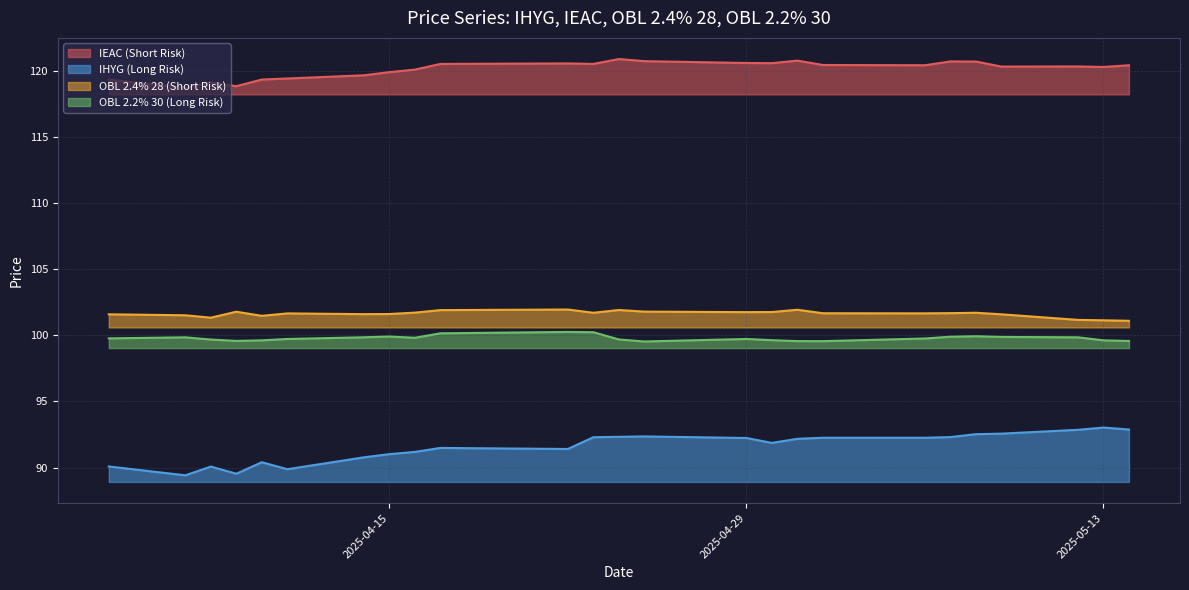

Reading left to right, transcribe all the data shown in this chart.

IEAC (Short Risk): 119.3	118.7	119.1	118.8	119.3	119.4	119.6	119.9	120.1	120.5	120.5	120.5	120.9	120.7	120.6	120.6	120.8	120.4	120.4	120.7	120.7	120.3	120.3	120.3	120.4
IHYG (Long Risk): 90.1	89.4	90.1	89.5	90.4	89.9	90.8	91.0	91.2	91.5	91.4	92.3	92.3	92.3	92.2	91.9	92.2	92.2	92.2	92.3	92.5	92.6	92.8	93.0	92.9
OBL 2.4% 28 (Short Risk): 101.6	101.5	101.3	101.8	101.5	101.6	101.6	101.6	101.7	101.9	101.9	101.7	101.9	101.8	101.7	101.8	101.9	101.7	101.7	101.7	101.7	101.6	101.2	101.1	101.1
OBL 2.2% 30 (Long Risk): 99.8	99.8	99.7	99.6	99.6	99.7	99.8	99.9	99.8	100.1	100.2	100.2	99.7	99.5	99.7	99.6	99.6	99.5	99.8	99.9	99.9	99.9	99.8	99.6	99.6